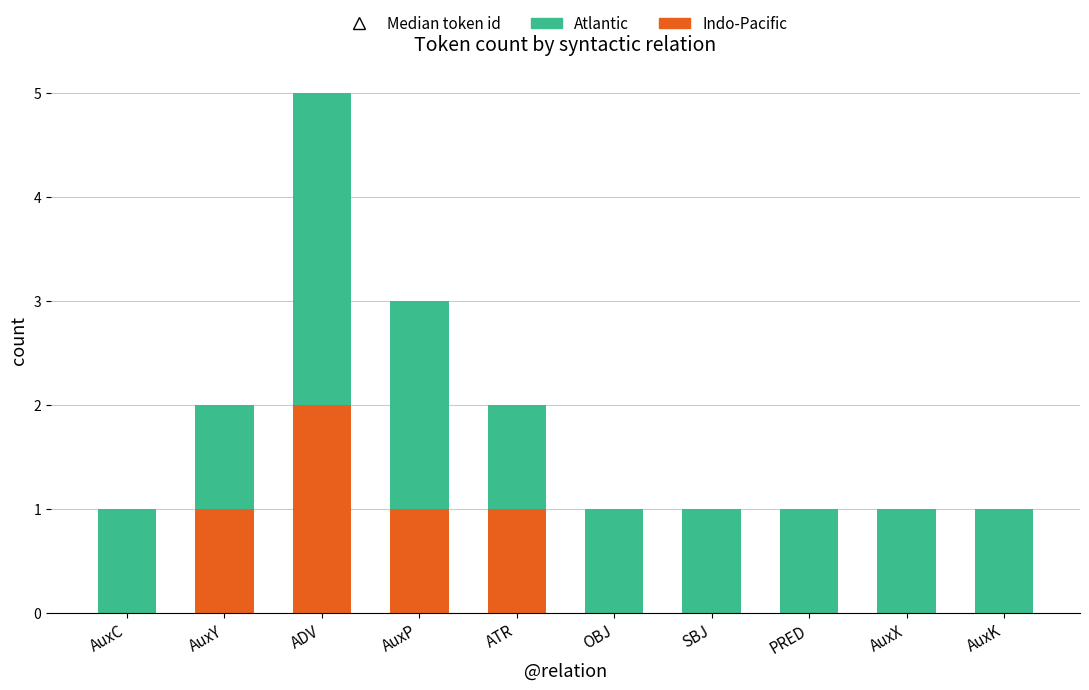

Which category has the highest value in the Indo-Pacific series?

ADV